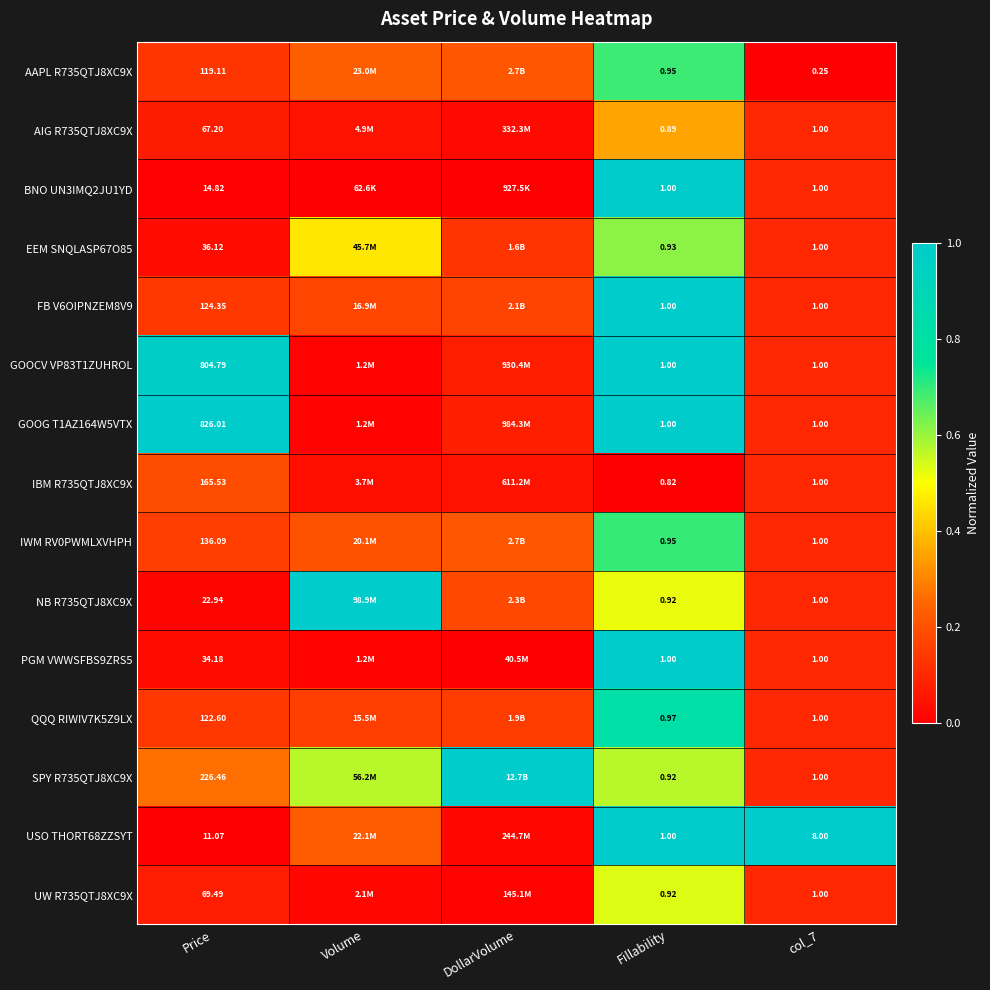

What is the difference between the highest and lowest values at col_7?

1.0